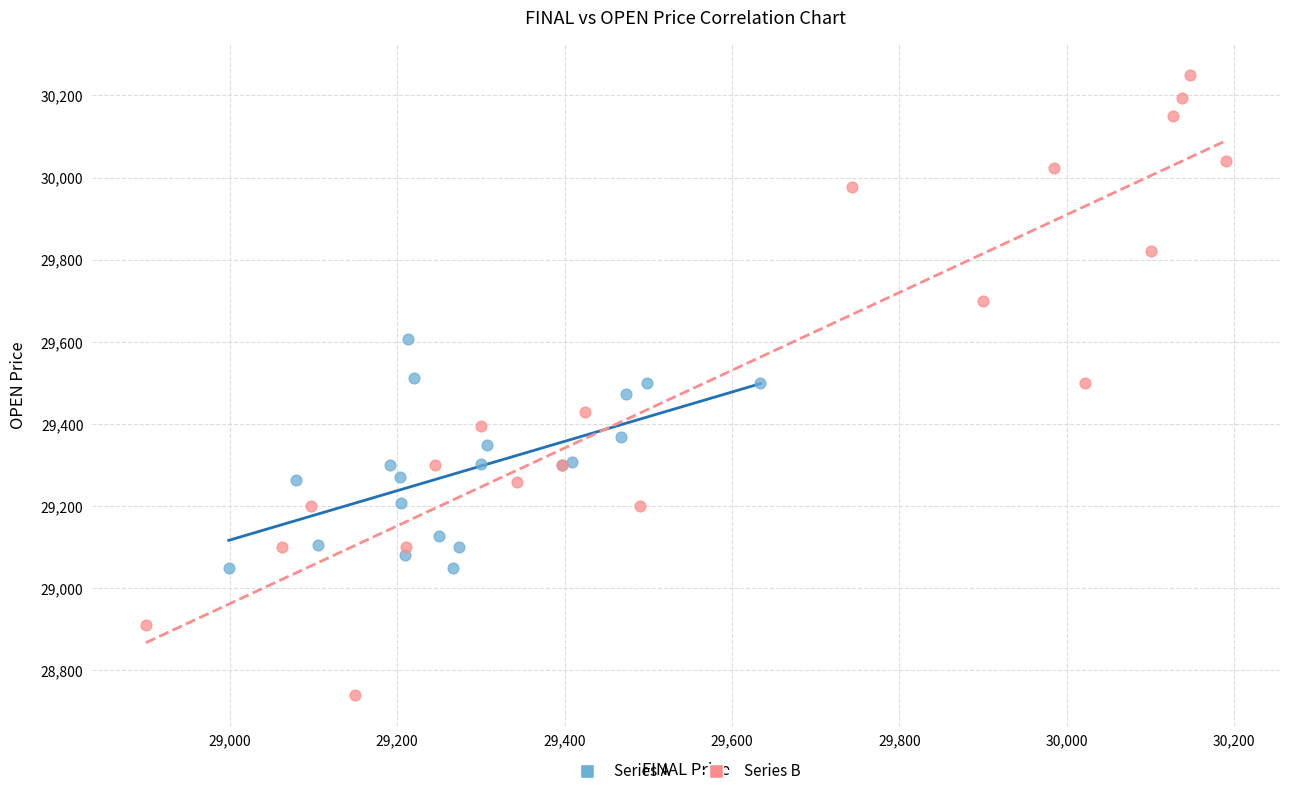

Which series reaches the maximum Y coordinate?

Series B